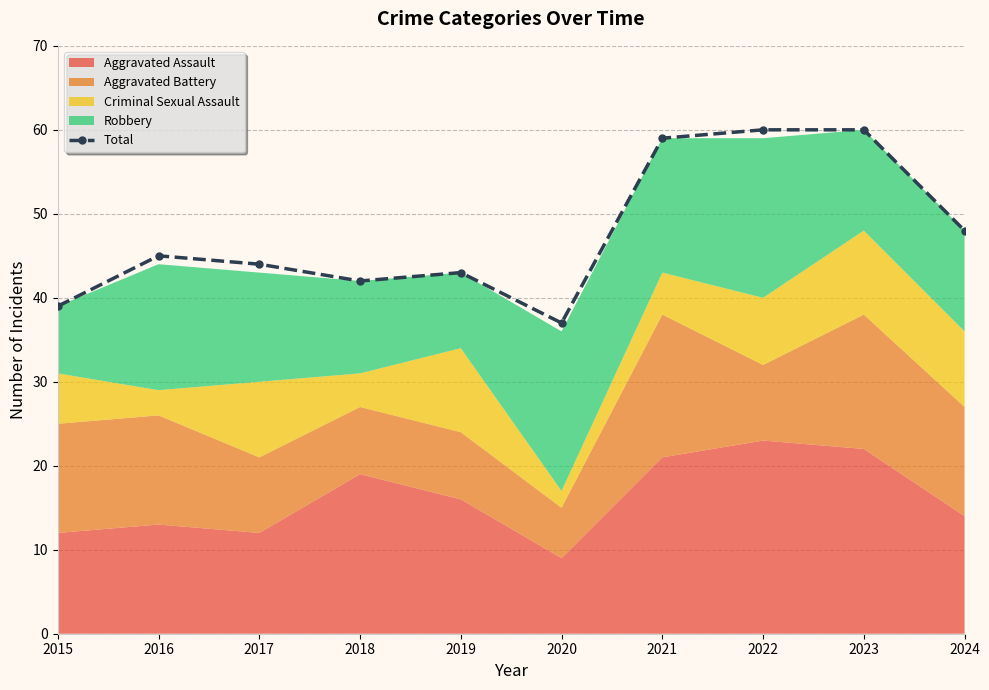

What is the change in value from 2016 to 2017?

-1